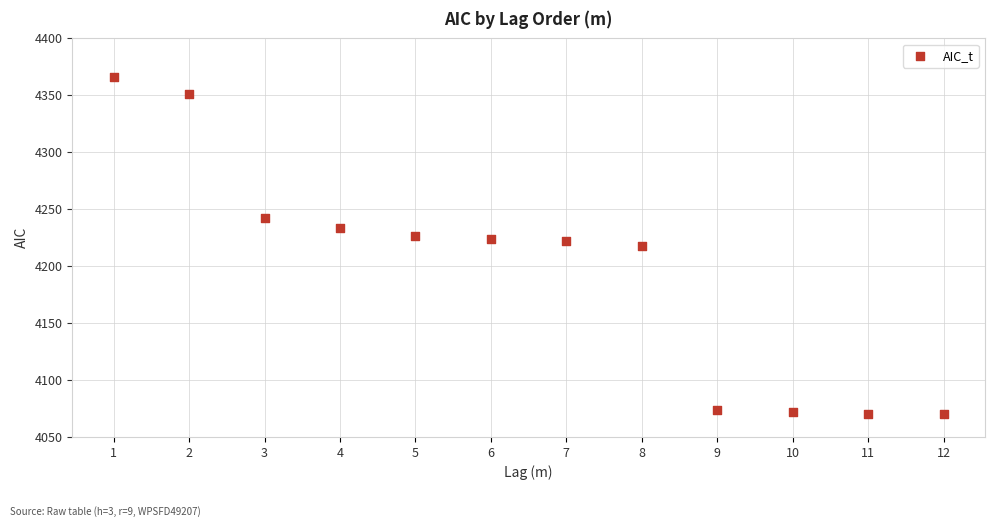

What is the range of Y values (max minus min)?

296.2